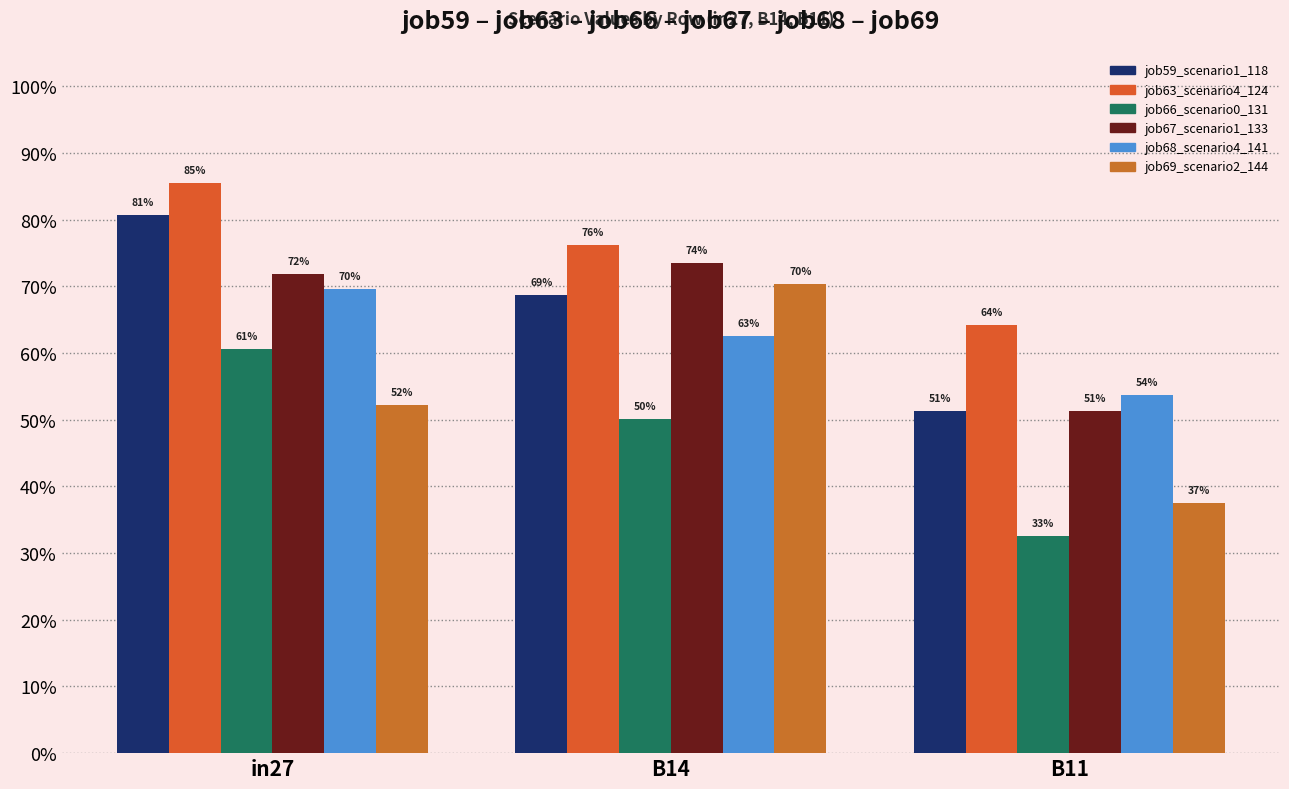

Where is job69_scenario2_144 nearest to the value 0?

B11